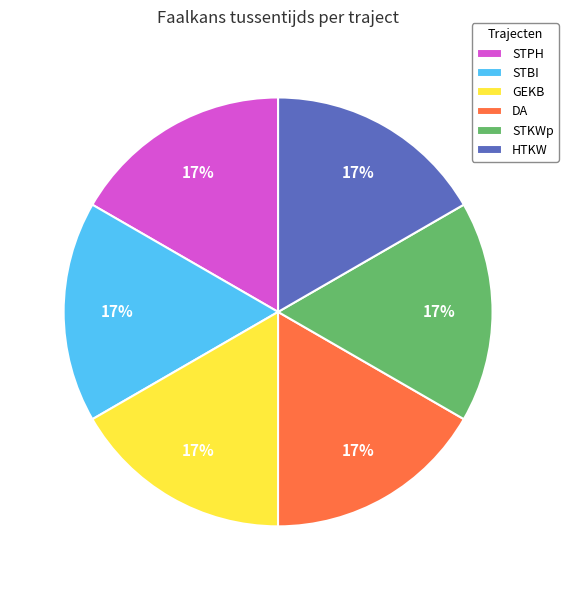

Does any single category account for the majority?

No